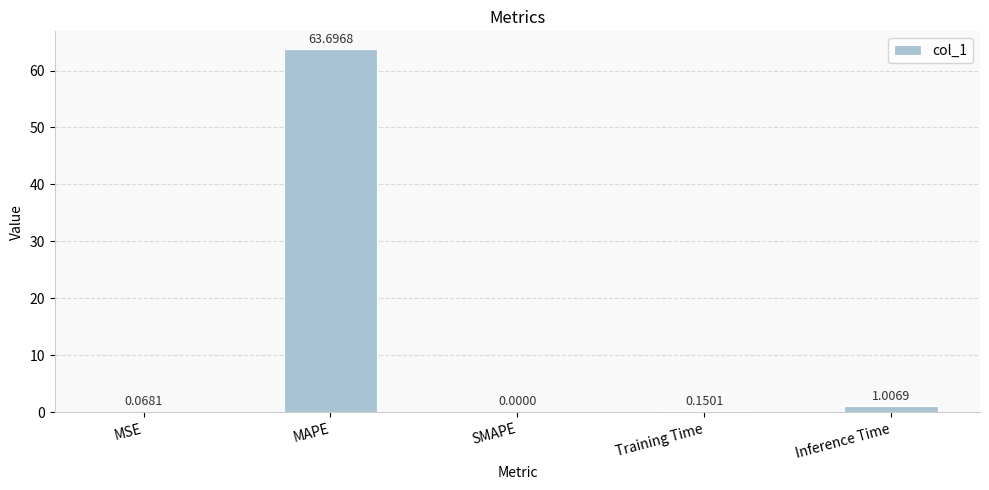

The chart shows a value of 38.8 at MAPE. True or false?

False